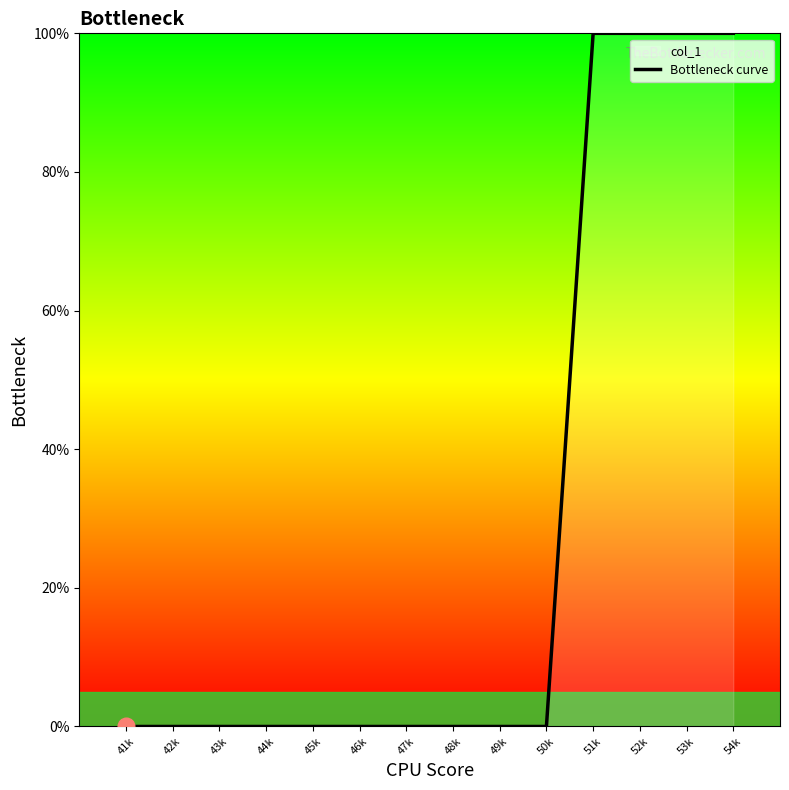

What is the maximum value shown in the chart?

100.0